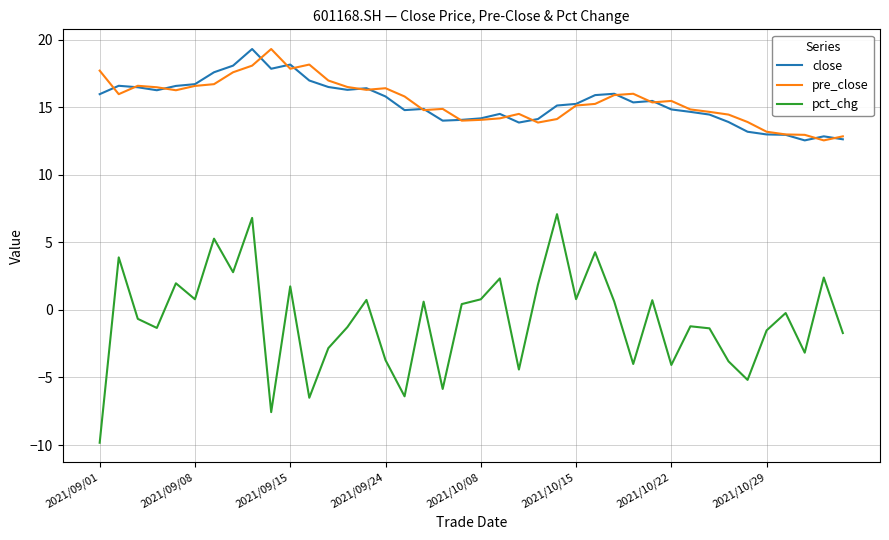

True or false: close and pct_chg cross at least once.

False